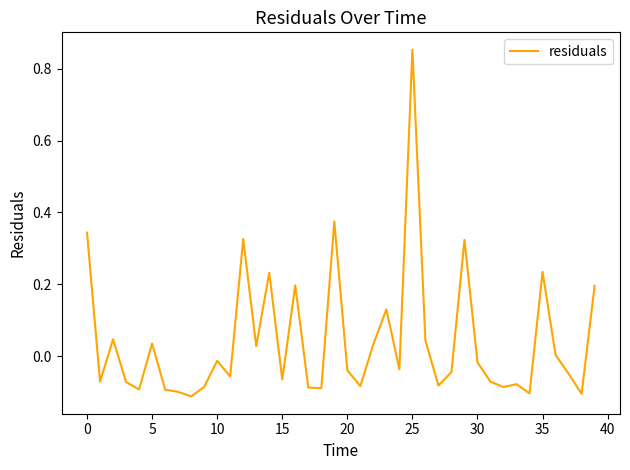

How many lines are shown in the chart?

1